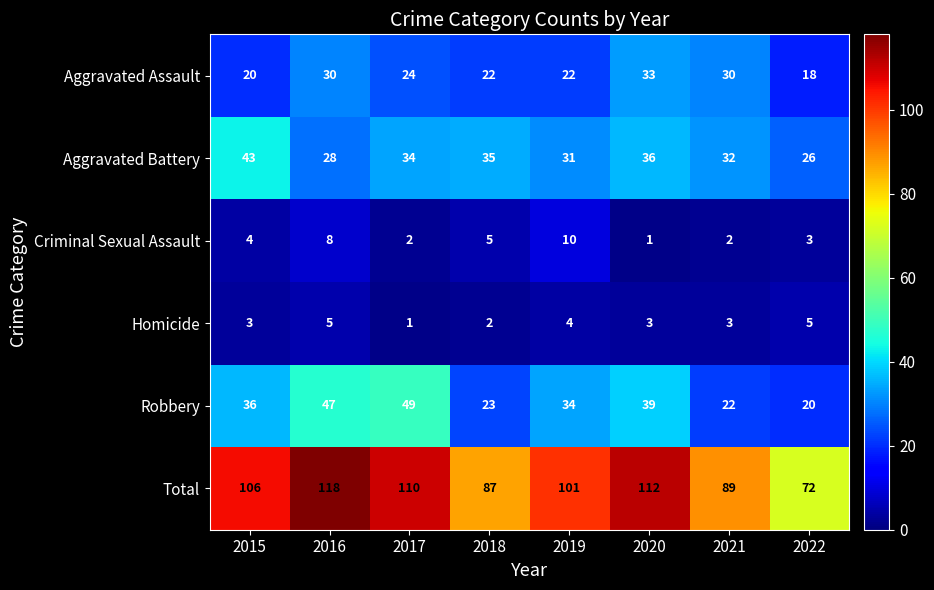

What is the difference between the maximum and minimum values in the Total series?

46